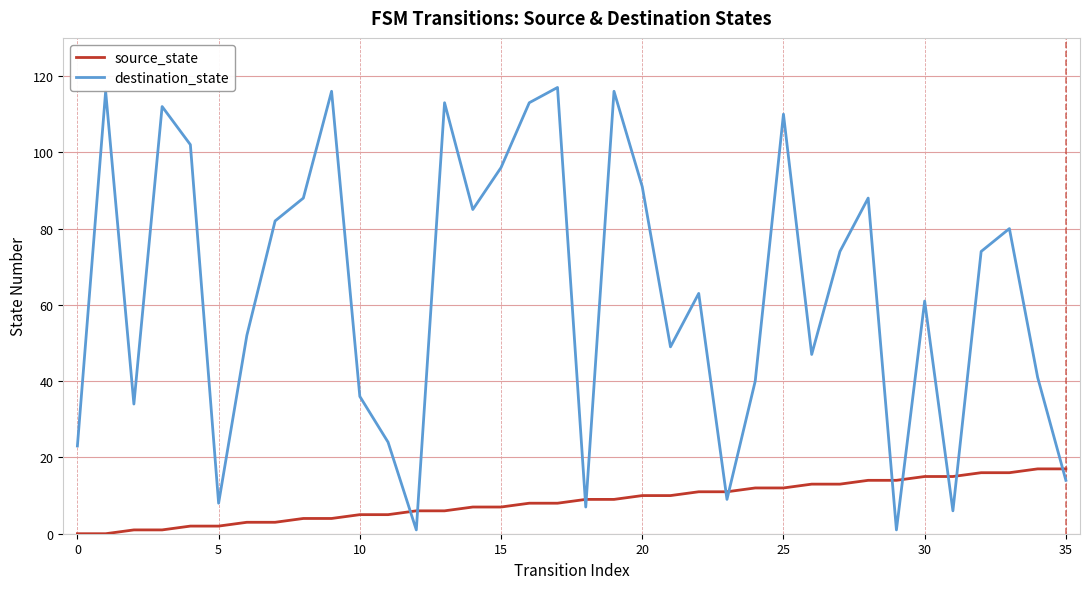

What is the difference between the maximum and minimum values in the source_state series?

17